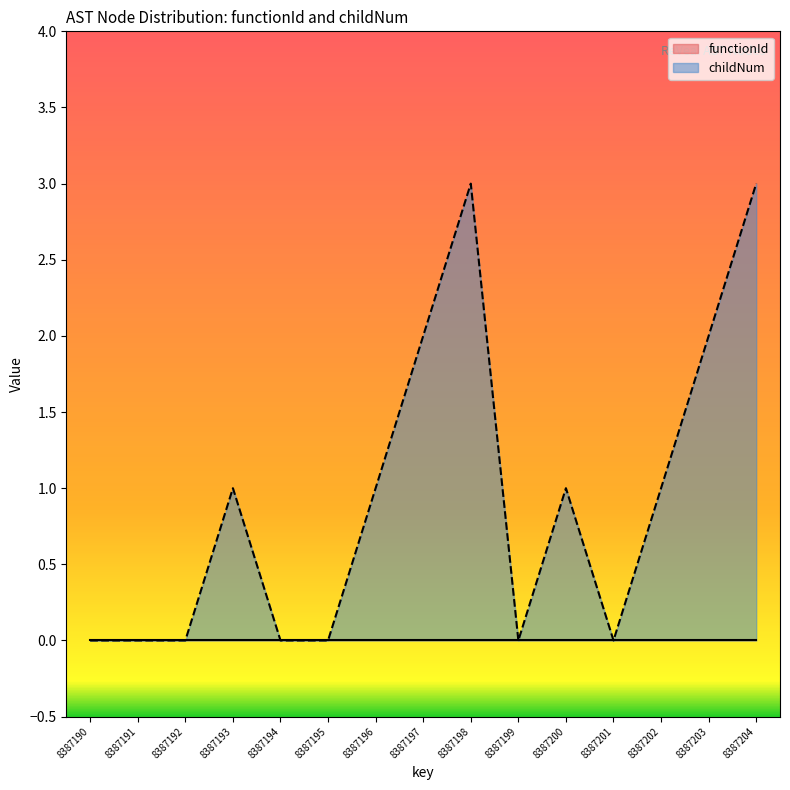

Which category has the lowest value across all series?

8387190